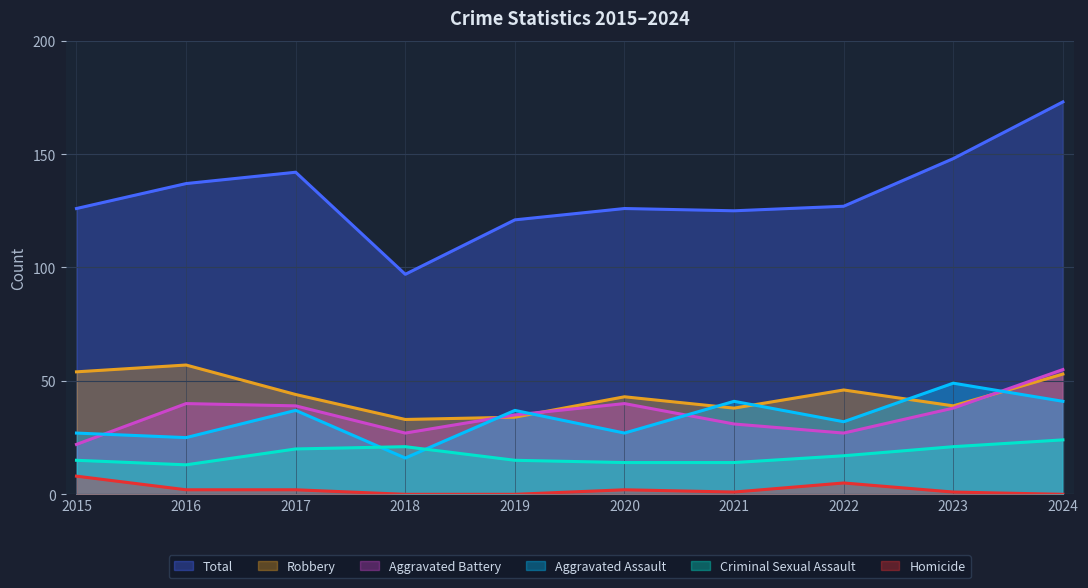

What is the average value of the Homicide series?

2